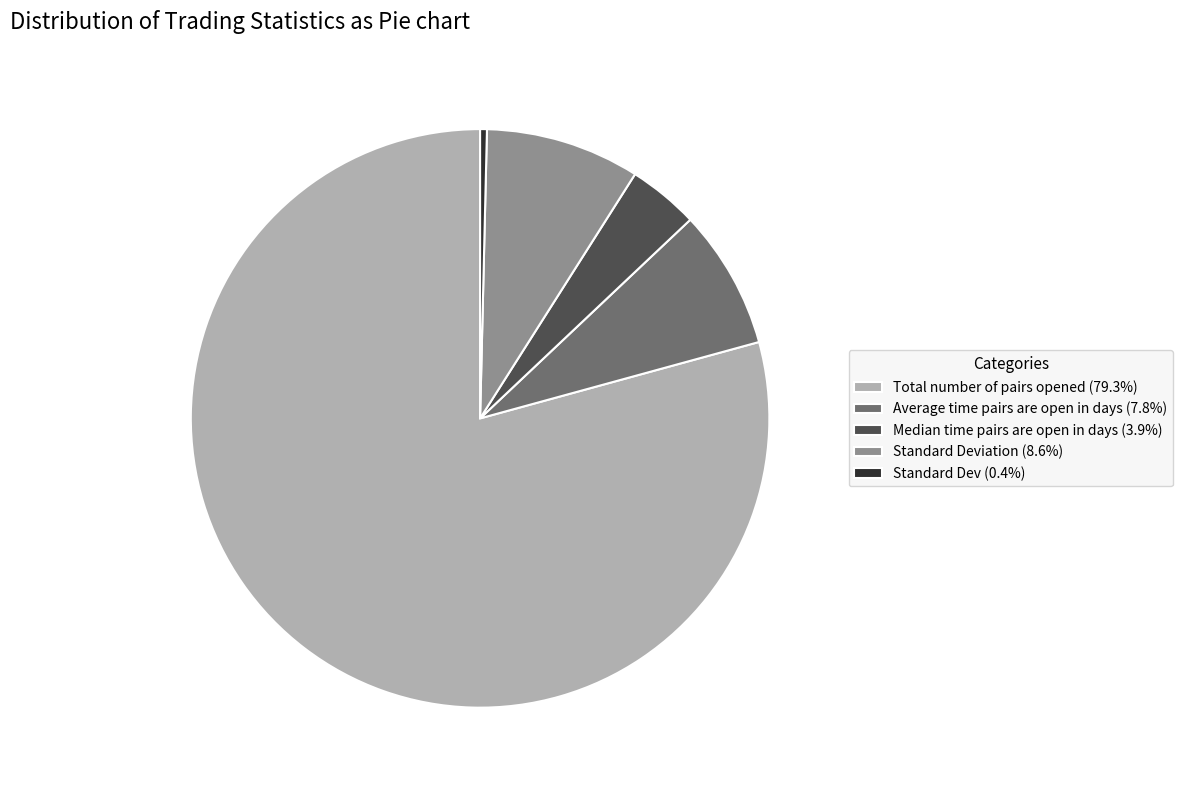

Combined, do Average time pairs are open in days (7.8%) and Total number of pairs opened (79.3%) account for over 50%?

Yes